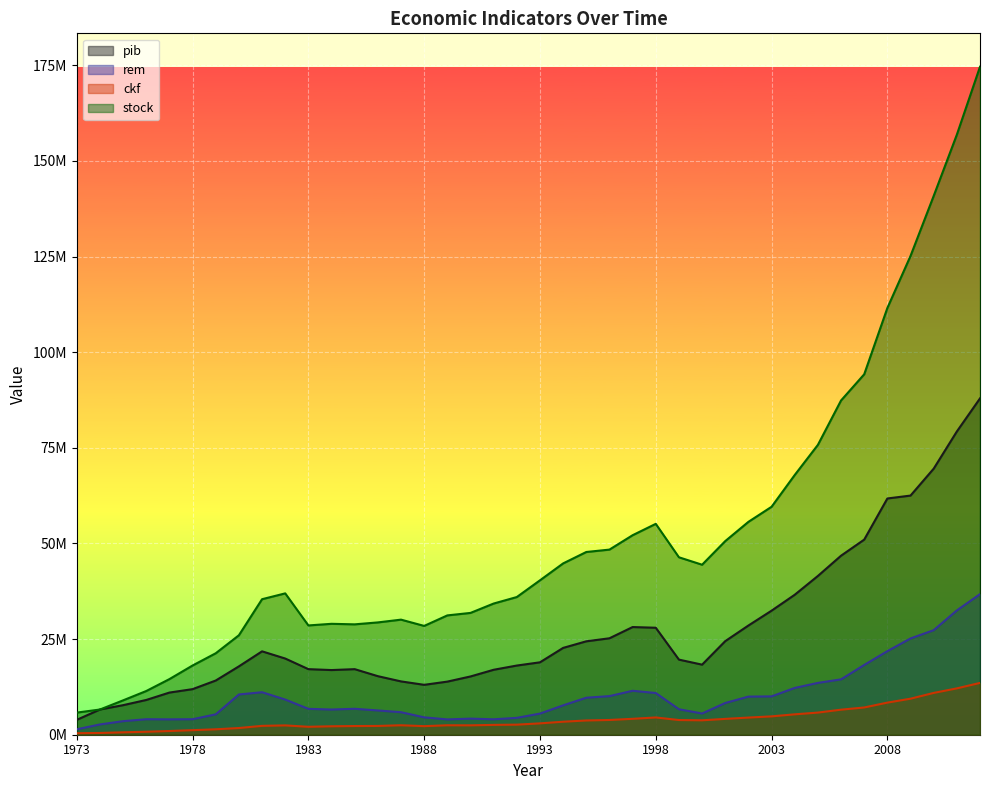

Which series has the largest total across all categories?

stock